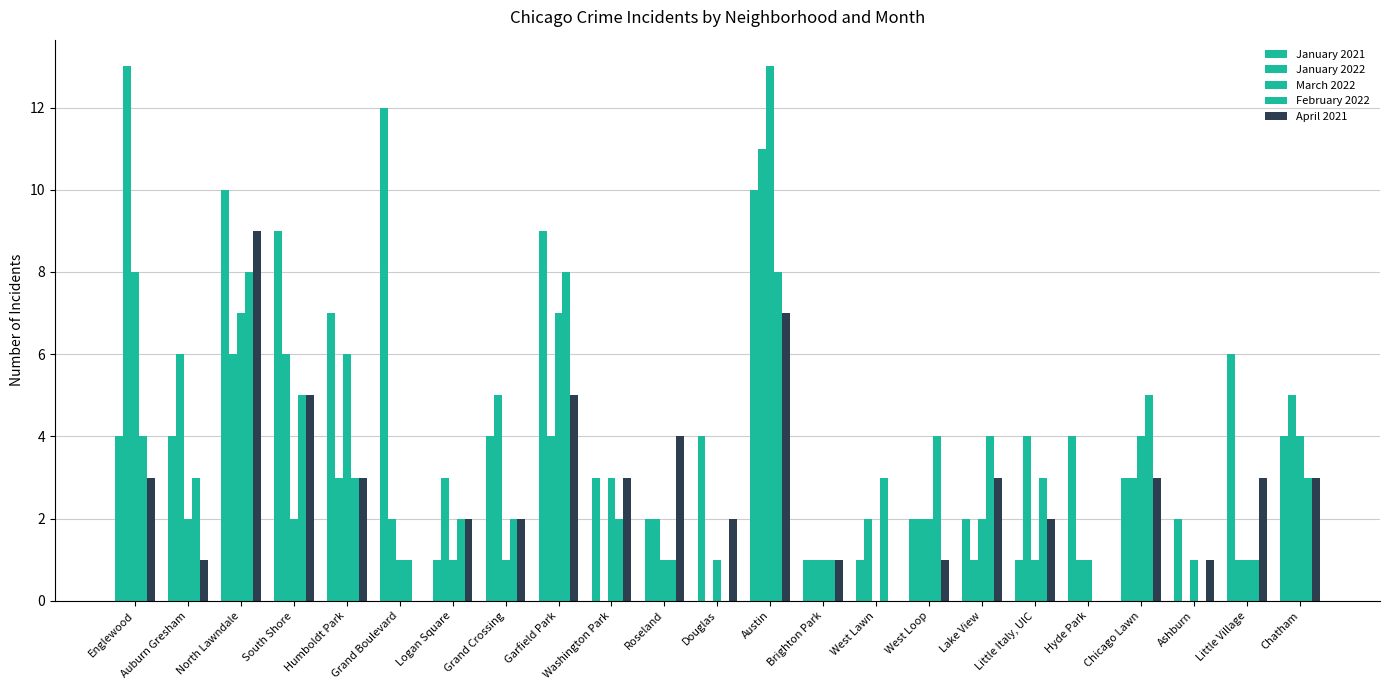

Reading right to left, what are all the values shown in this chart?

January 2021: Chatham=4	Little Village=6	Ashburn=2	Chicago Lawn=3	Hyde Park=4	Little Italy, UIC=1	Lake View=2	West Loop=2	West Lawn=1	Brighton Park=1	Austin=10	Douglas=4	Roseland=2	Washington Park=3	Garfield Park=9	Grand Crossing=4	Logan Square=1	Grand Boulevard=12	Humboldt Park=7	South Shore=9	North Lawndale=10	Auburn Gresham=4	Englewood=4
January 2022: Chatham=5	Little Village=1	Ashburn=0	Chicago Lawn=3	Hyde Park=1	Little Italy, UIC=4	Lake View=1	West Loop=2	West Lawn=2	Brighton Park=1	Austin=11	Douglas=0	Roseland=2	Washington Park=0	Garfield Park=4	Grand Crossing=5	Logan Square=3	Grand Boulevard=2	Humboldt Park=3	South Shore=6	North Lawndale=6	Auburn Gresham=6	Englewood=13
March 2022: Chatham=4	Little Village=1	Ashburn=1	Chicago Lawn=4	Hyde Park=1	Little Italy, UIC=1	Lake View=2	West Loop=2	West Lawn=0	Brighton Park=1	Austin=13	Douglas=1	Roseland=1	Washington Park=3	Garfield Park=7	Grand Crossing=1	Logan Square=1	Grand Boulevard=1	Humboldt Park=6	South Shore=2	North Lawndale=7	Auburn Gresham=2	Englewood=8
February 2022: Chatham=3	Little Village=1	Ashburn=0	Chicago Lawn=5	Hyde Park=0	Little Italy, UIC=3	Lake View=4	West Loop=4	West Lawn=3	Brighton Park=1	Austin=8	Douglas=0	Roseland=1	Washington Park=2	Garfield Park=8	Grand Crossing=2	Logan Square=2	Grand Boulevard=1	Humboldt Park=3	South Shore=5	North Lawndale=8	Auburn Gresham=3	Englewood=4
April 2021: Chatham=3	Little Village=3	Ashburn=1	Chicago Lawn=3	Hyde Park=0	Little Italy, UIC=2	Lake View=3	West Loop=1	West Lawn=0	Brighton Park=1	Austin=7	Douglas=2	Roseland=4	Washington Park=3	Garfield Park=5	Grand Crossing=2	Logan Square=2	Grand Boulevard=0	Humboldt Park=3	South Shore=5	North Lawndale=9	Auburn Gresham=1	Englewood=3